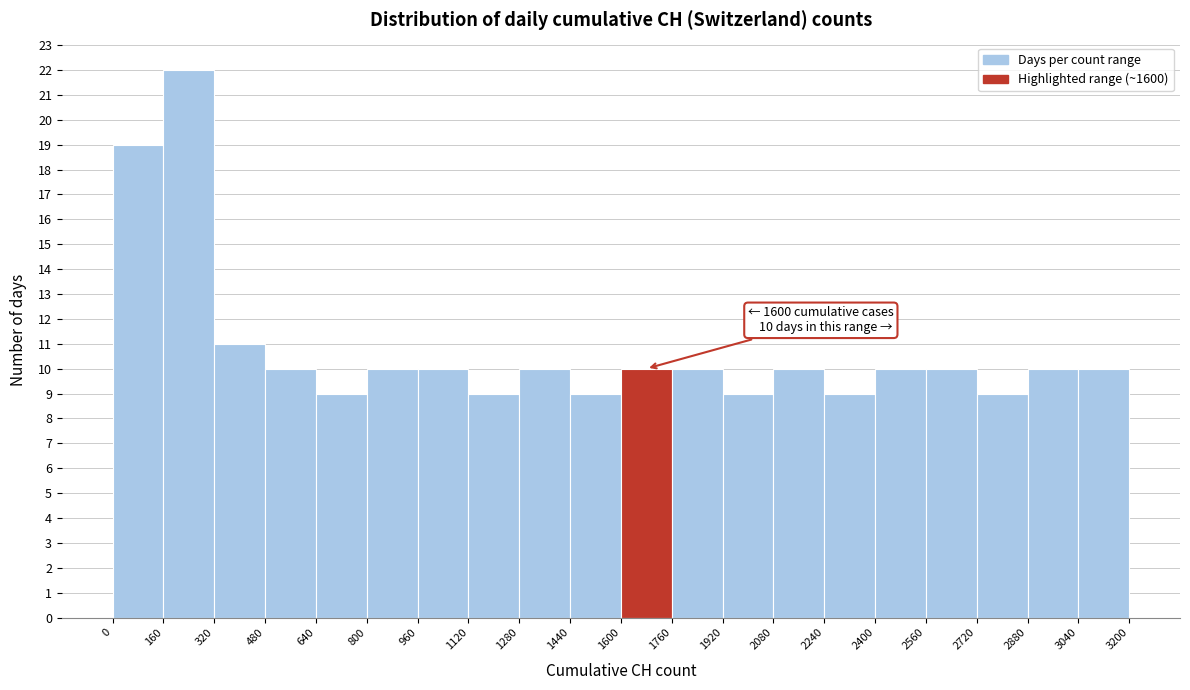

Which range on the x-axis has the tallest bar?

160 to 320